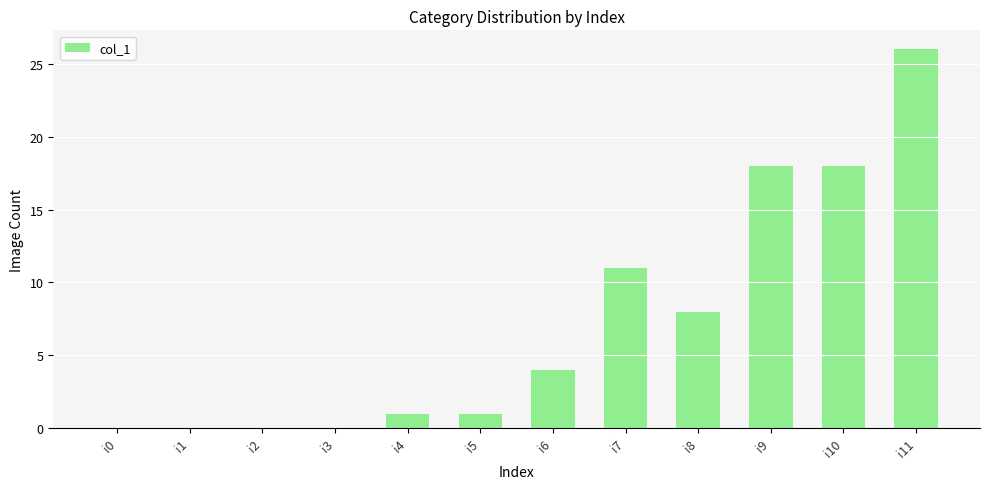

What value does the data have at i8, to the nearest 5?

10